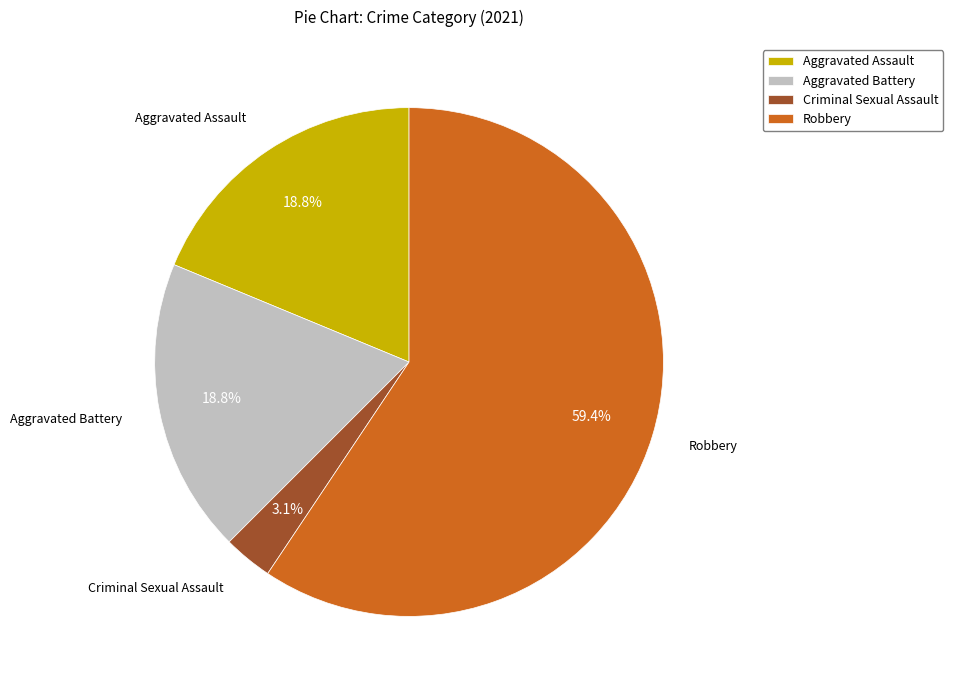

True or false: Aggravated Battery accounts for 19% of the total.

True